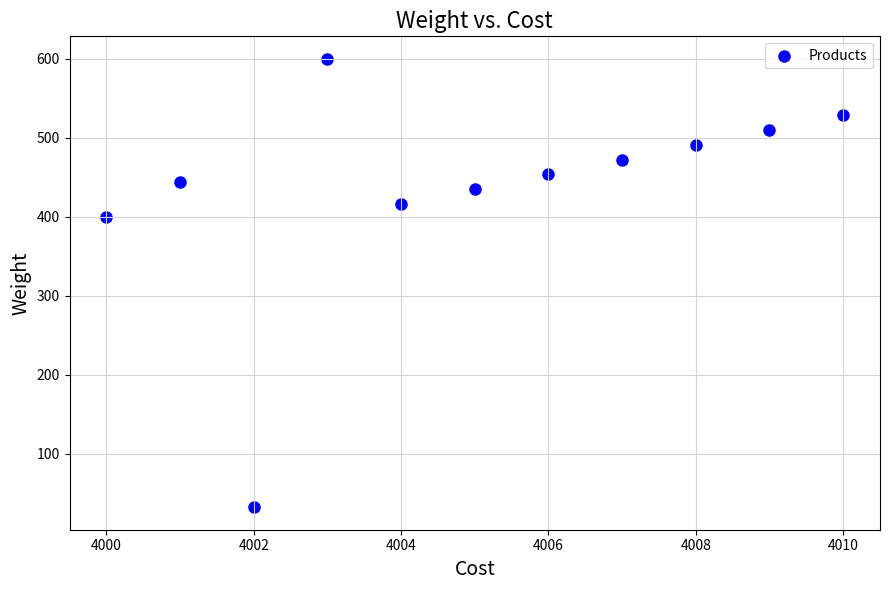

What is the average Y value?

434.8